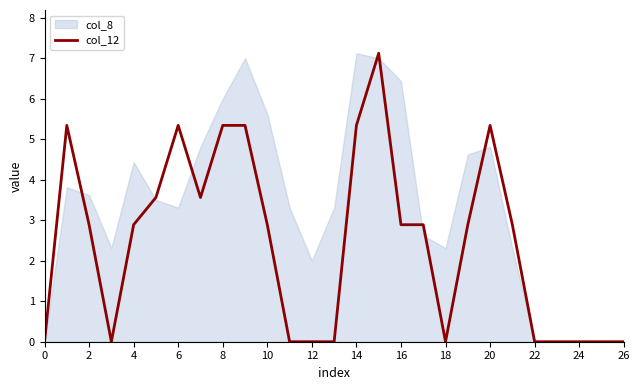

The value of col_12 at 10 is 2.9. True or false?

True